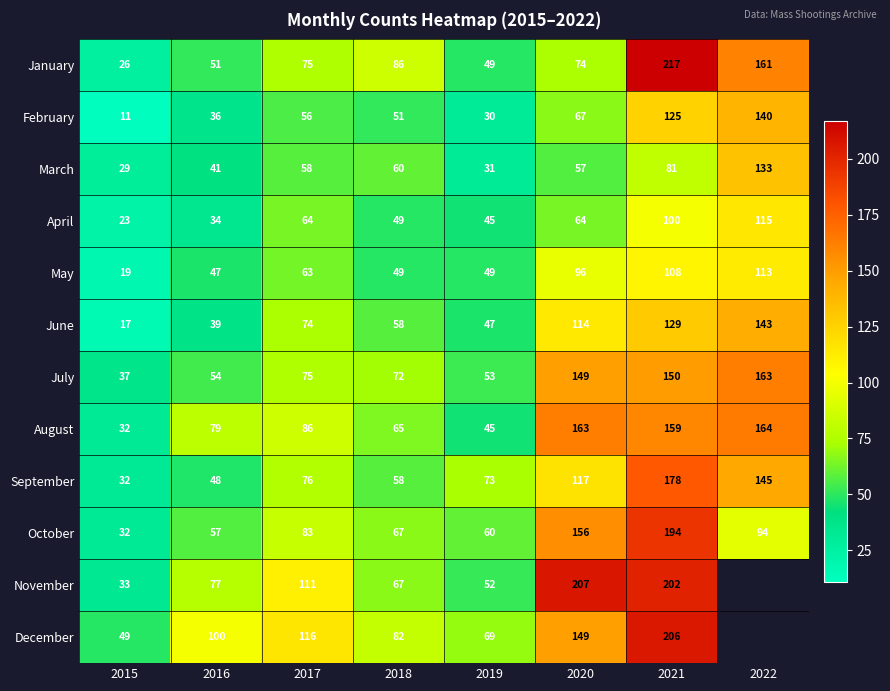

At which label does February reach its minimum?

2015